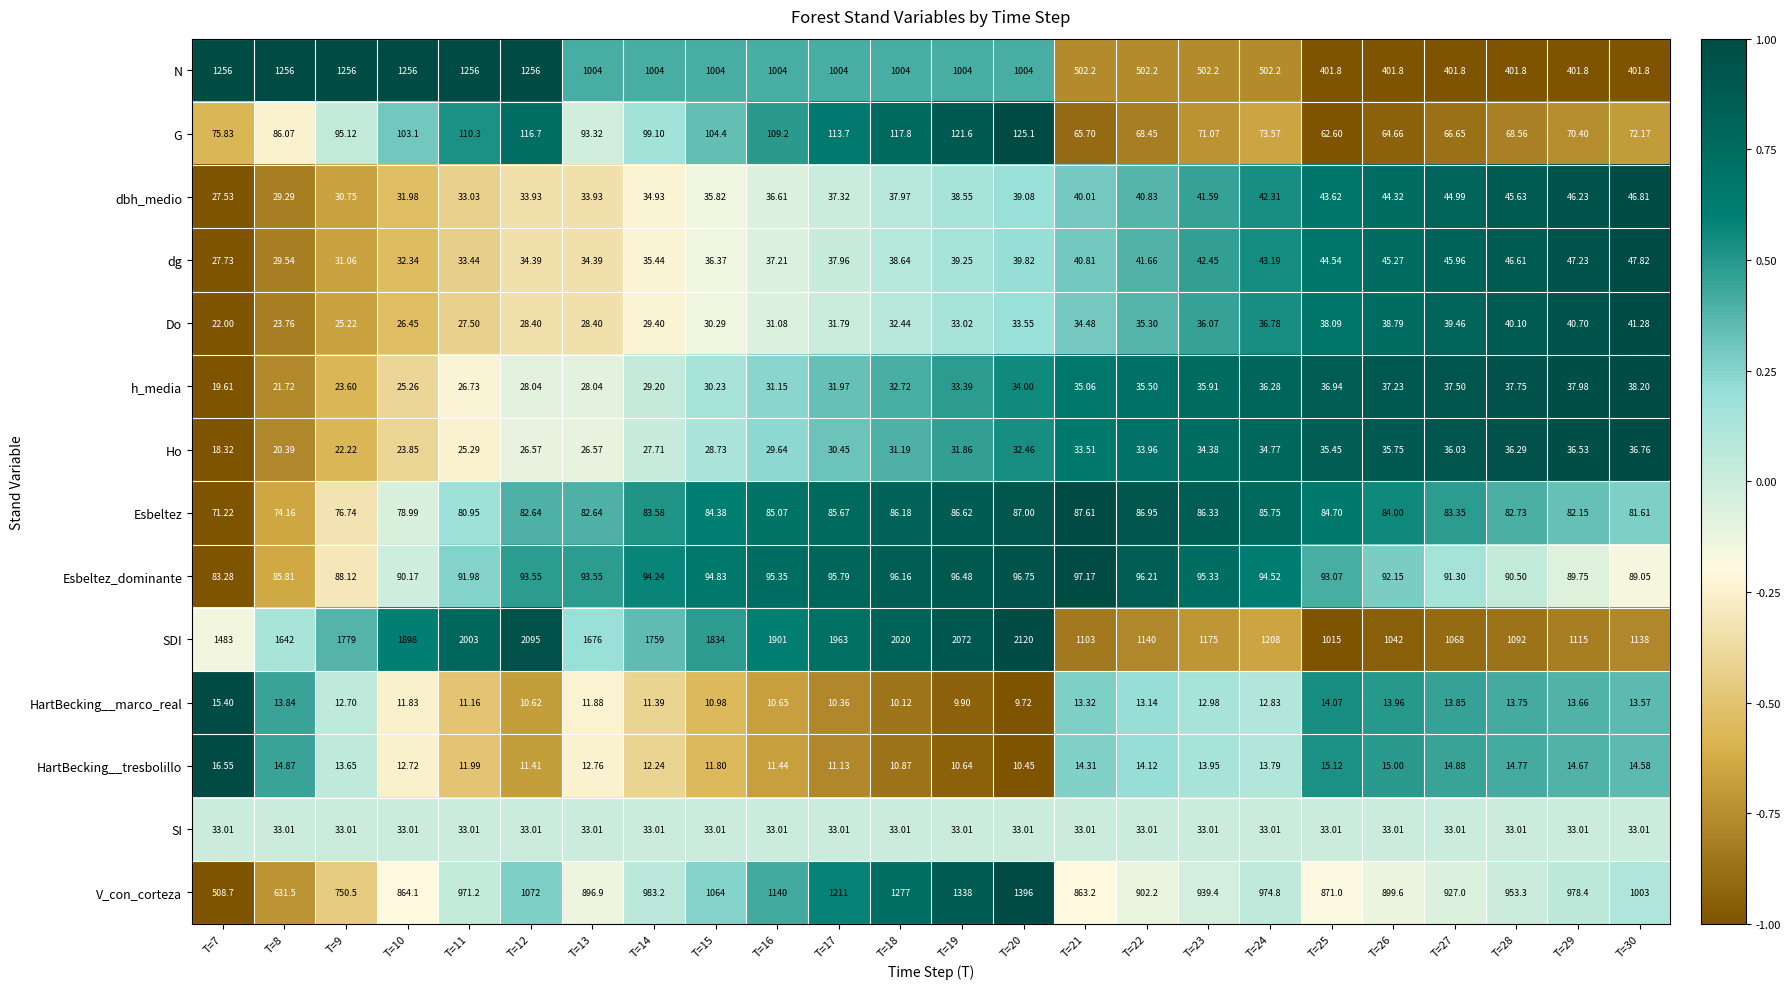

How many distinct data groups are displayed?

14